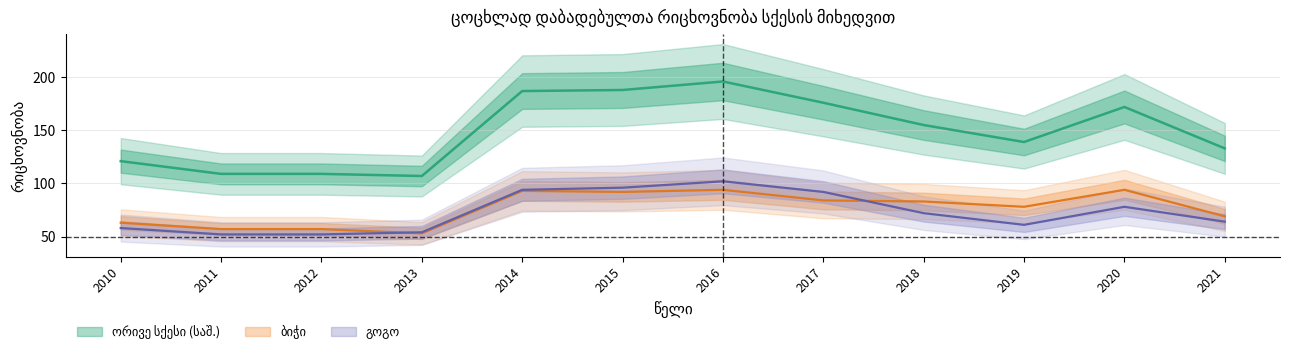

At which label does გოგო reach its minimum?

2011